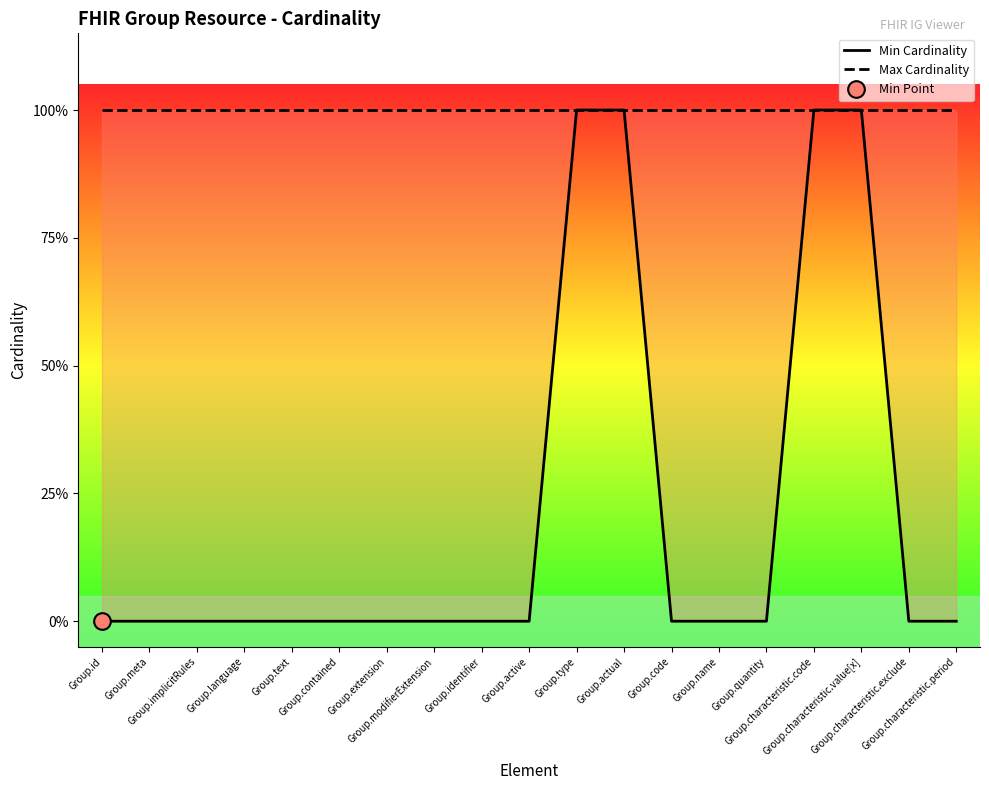

Does the chart display data point markers on the line(s)?

No